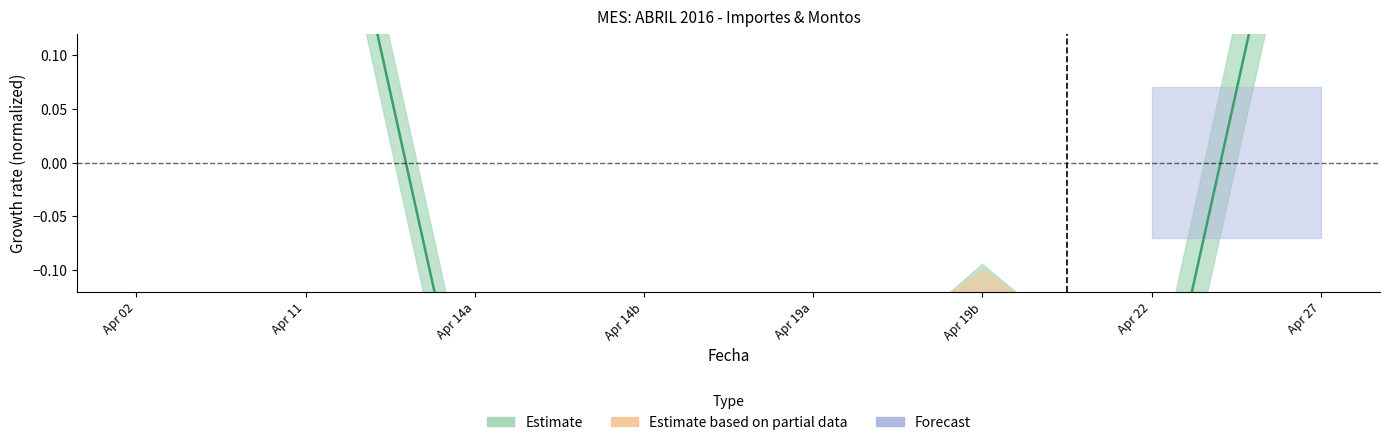

Is it true that the value at Apr 11 is 0.4?

True